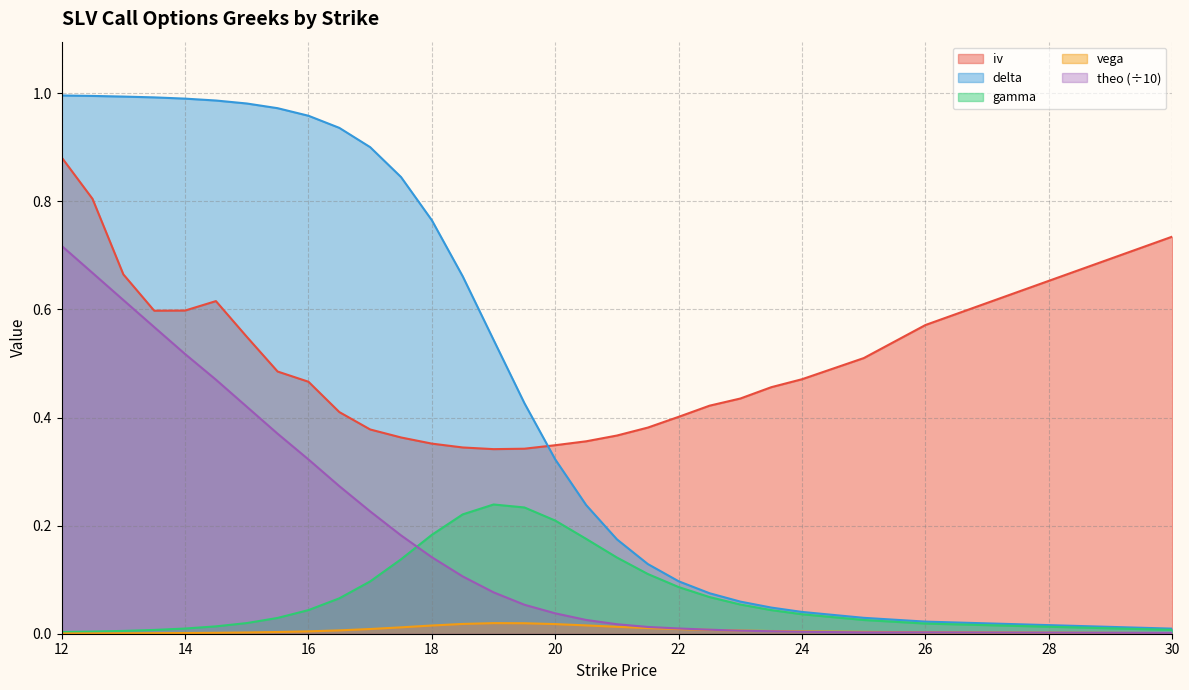

True or false: vega and delta cross at least once.

False